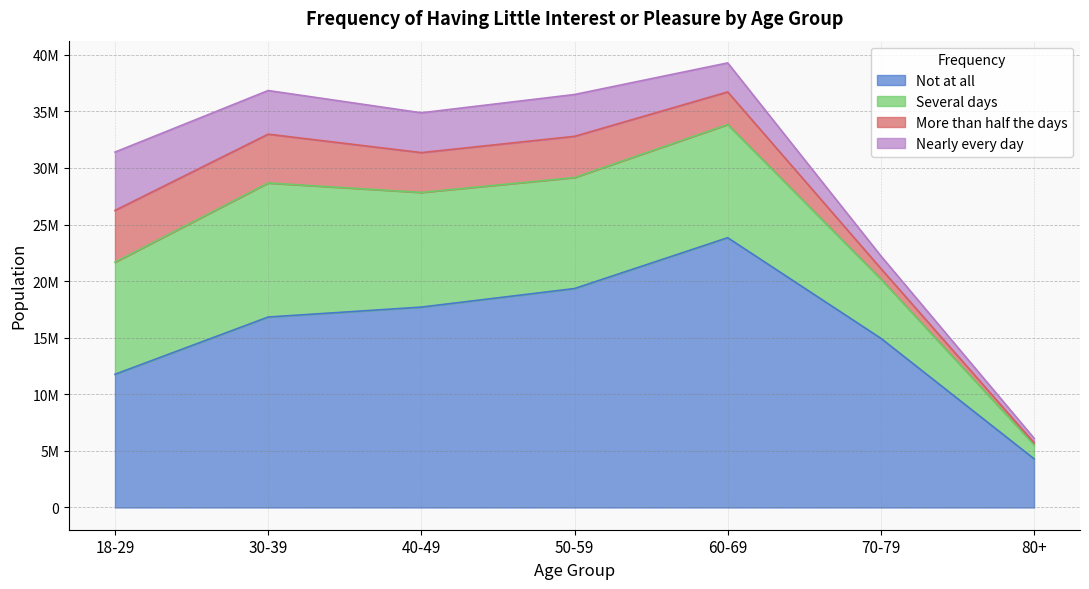

Rank the series by their maximum value, from lowest to highest.

More than half the days, Nearly every day, Several days, Not at all